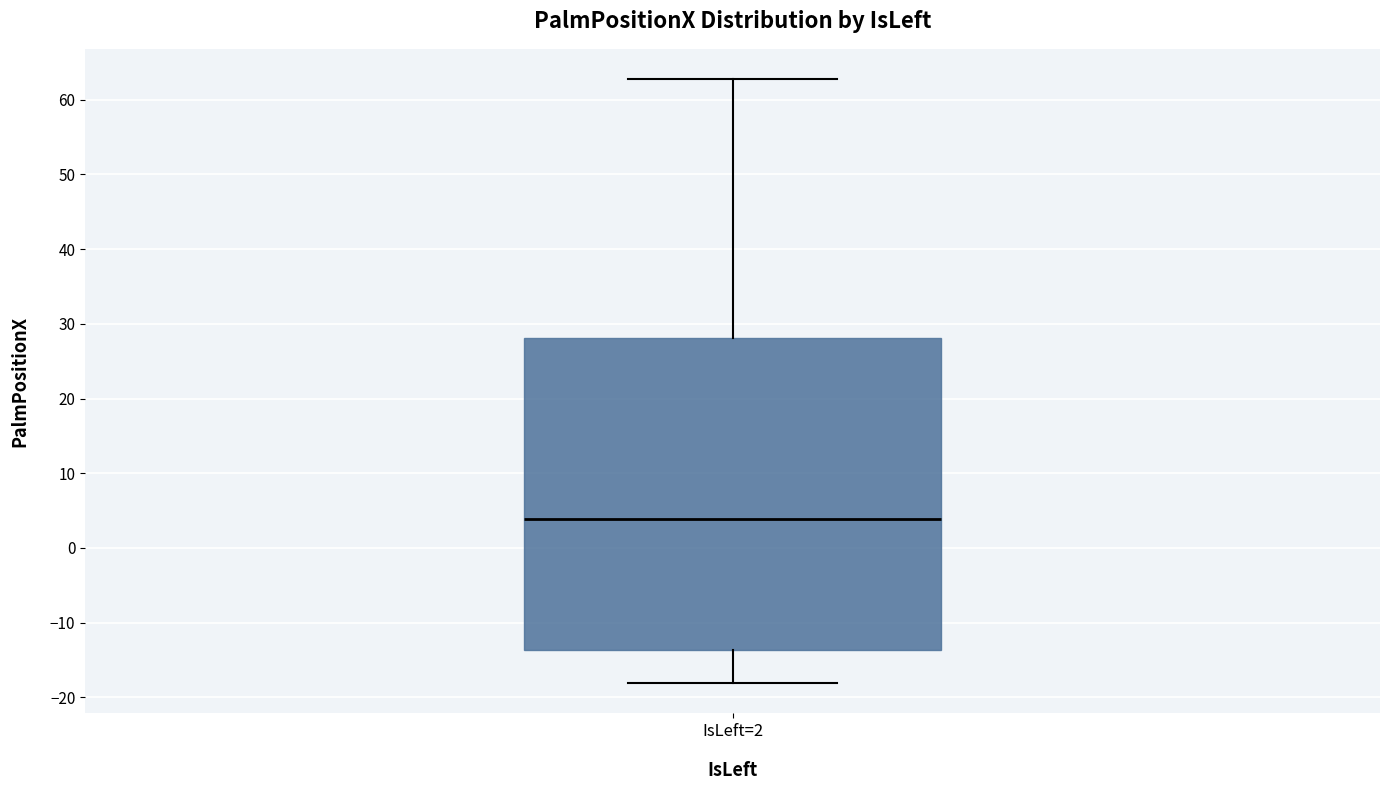

Read this box plot against the y-axis: the position of the median line, the range covered by the box, and the ends of both whiskers. The values are not printed on the chart, so give them approximately, as read against the axis.

median 4, box -14 to 28, whiskers -18 to 63